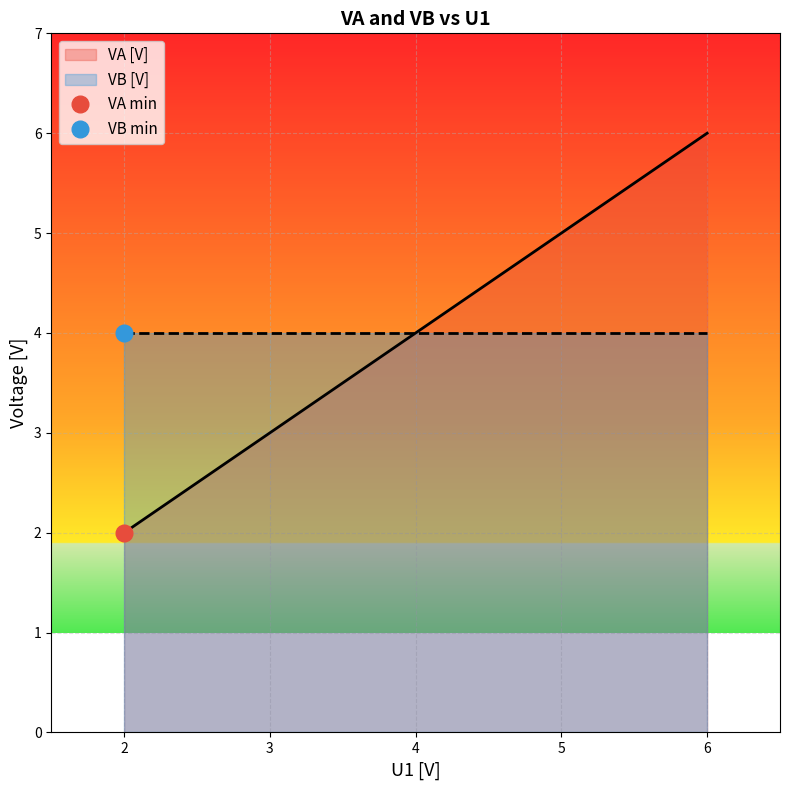

True or false: VA [V] has more than 2 interior local peaks.

False